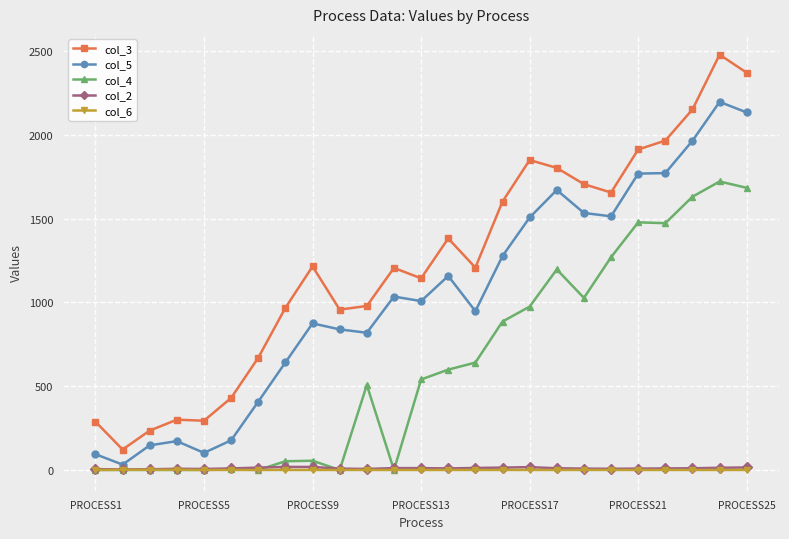

What is the greatest value displayed?

2479